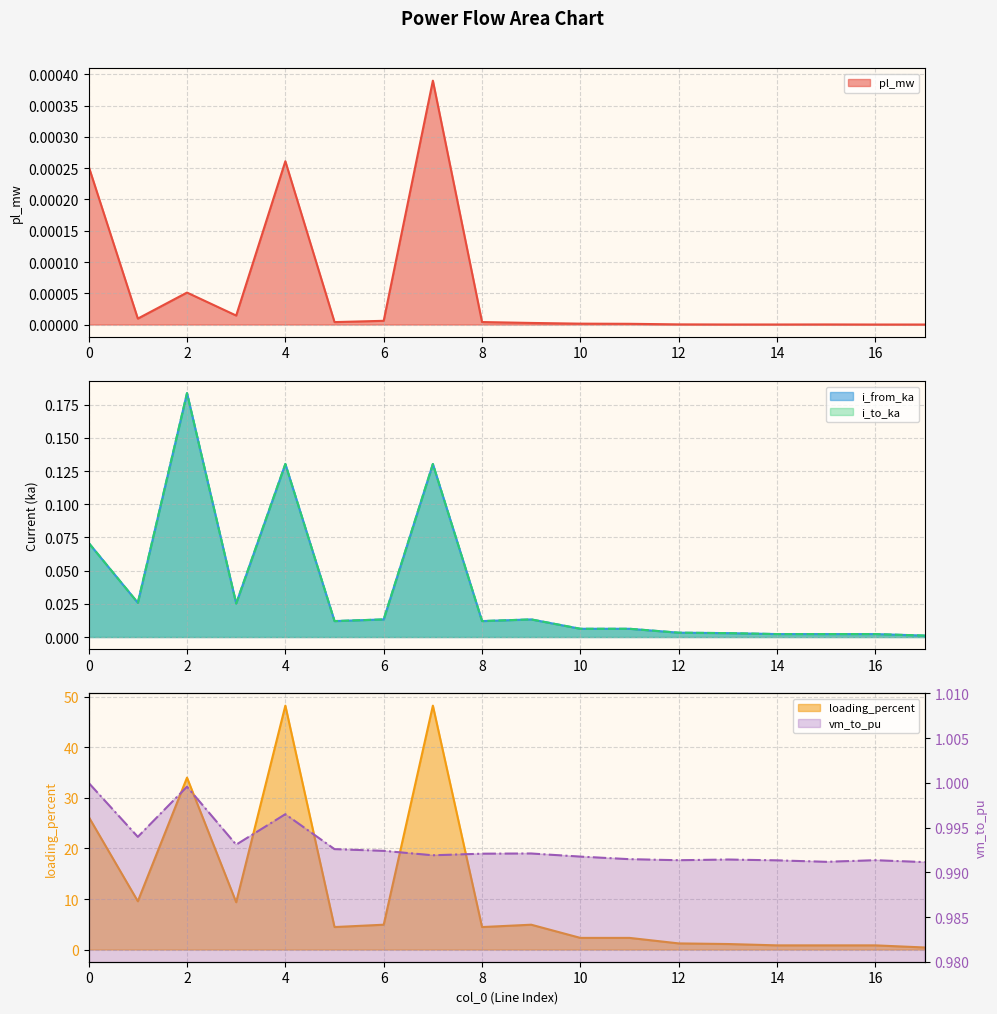

Between 5 and 8, which series saw the biggest shift?

vm_to_pu